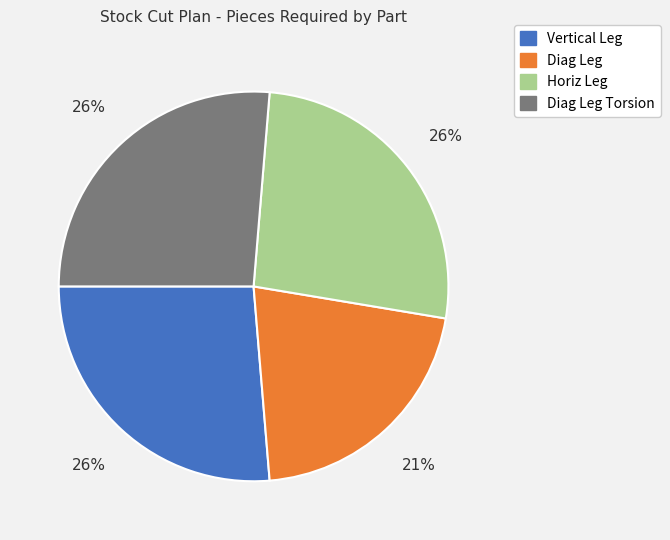

To the nearest percent, what portion does Diag Leg represent?

21%